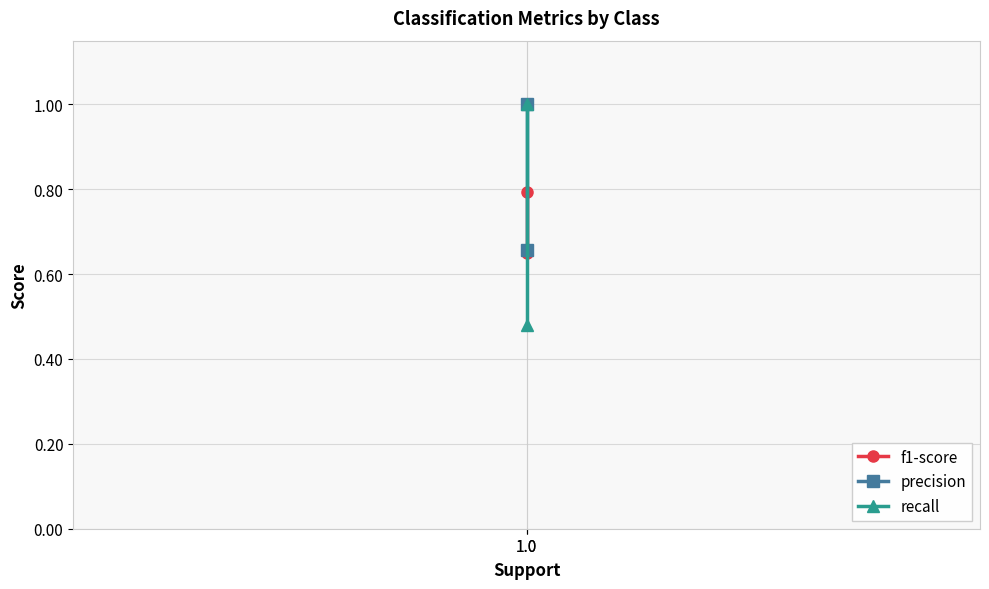

How many lines are shown in the chart?

3